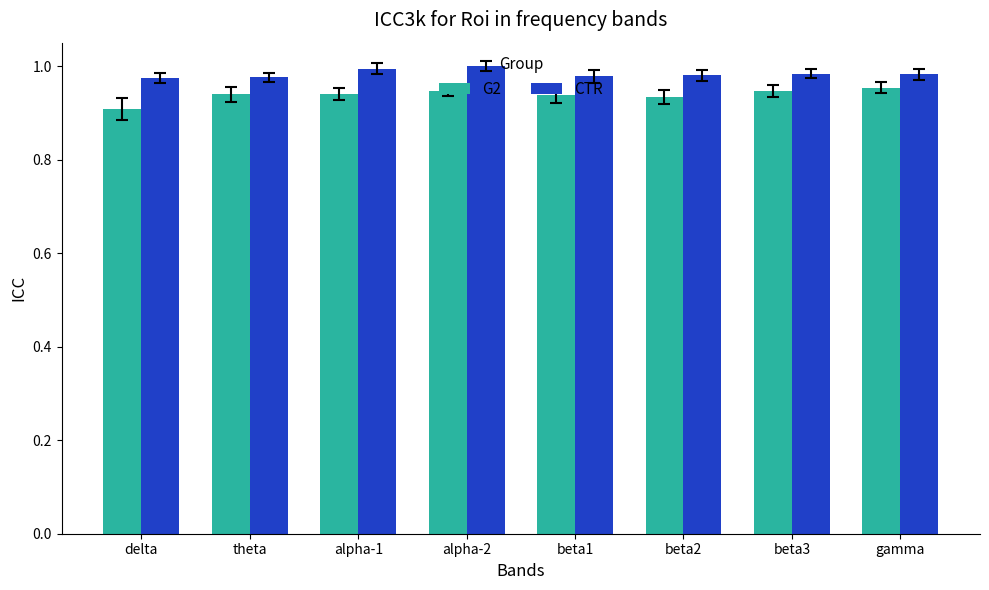

Which label corresponds to the smallest value in the chart?

delta